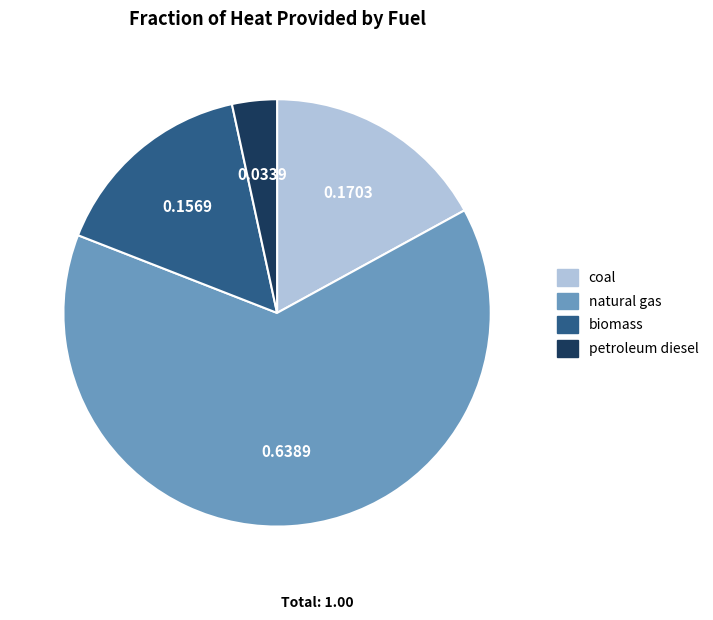

Count the number of slices in the pie.

4